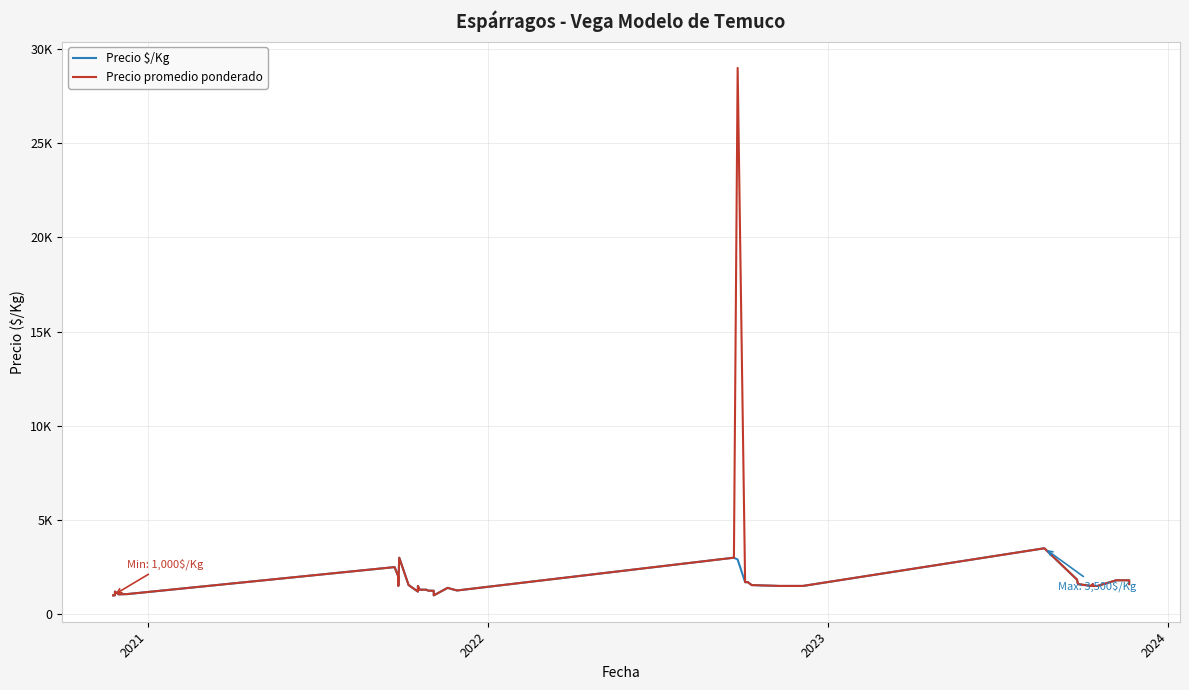

True or false: Precio promedio ponderado has more than 0 points higher than both neighbors.

True